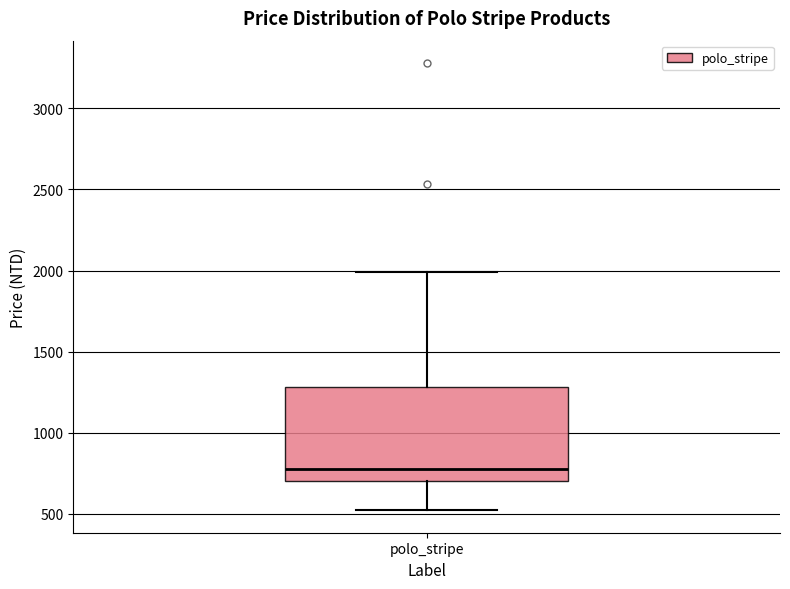

Transcribe this box plot: give where the median line is, the range the box spans, and where the two whiskers end, as read against the y-axis. The values are not printed on the chart, so give them approximately, as read against the axis.

median 800, box 700 to 1300, whiskers 500 to 2000